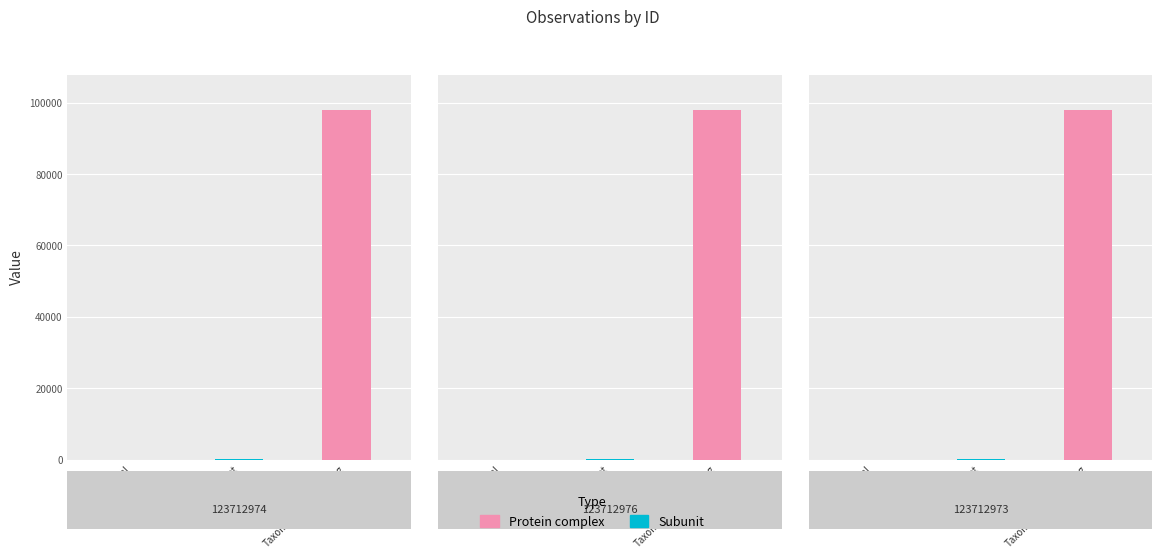

Is it true that Noggrannhet equals 15 at 123712974?

True